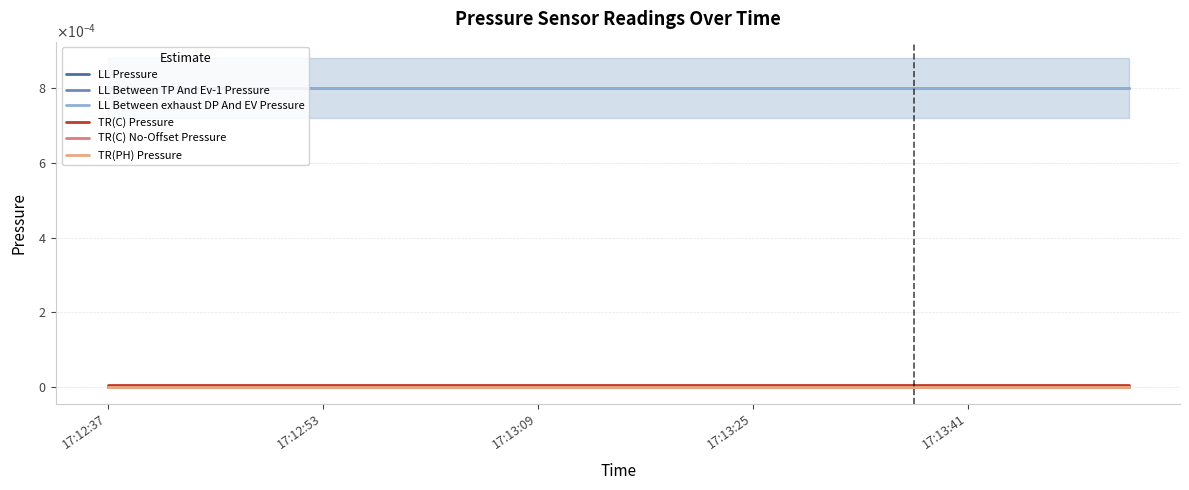

How many distinct data groups are displayed?

6